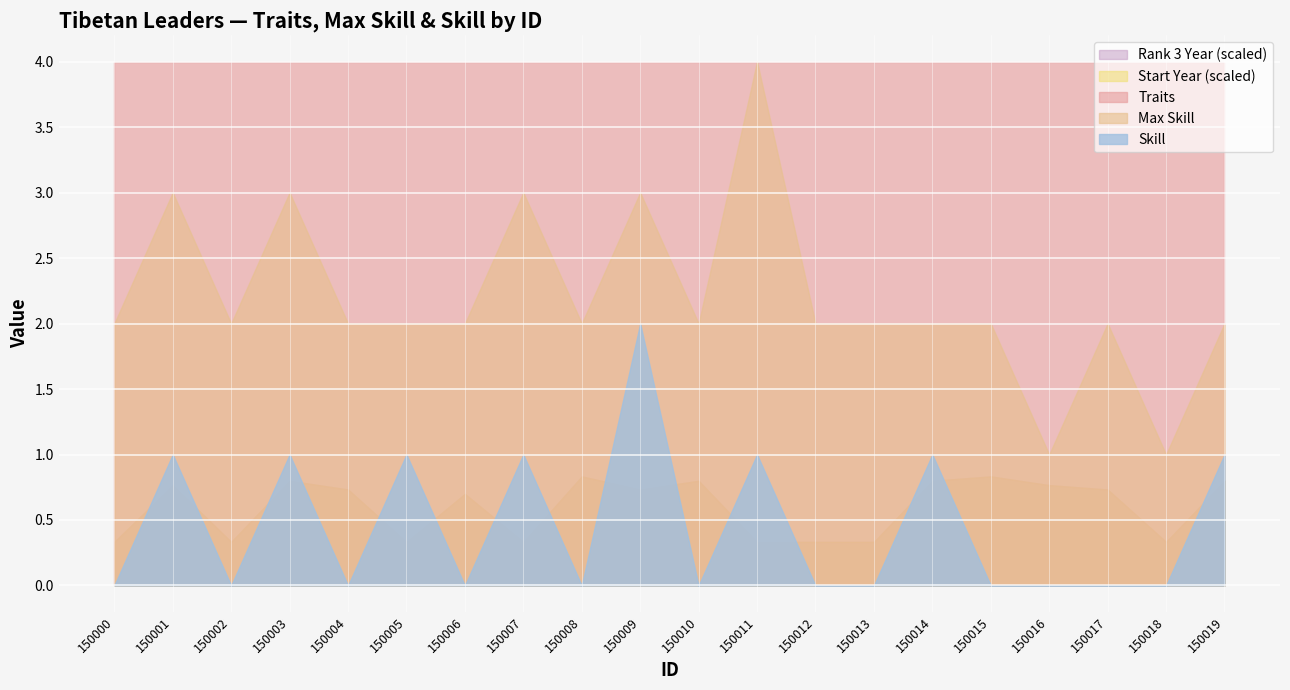

At which category is the sum across all series the highest?

150003